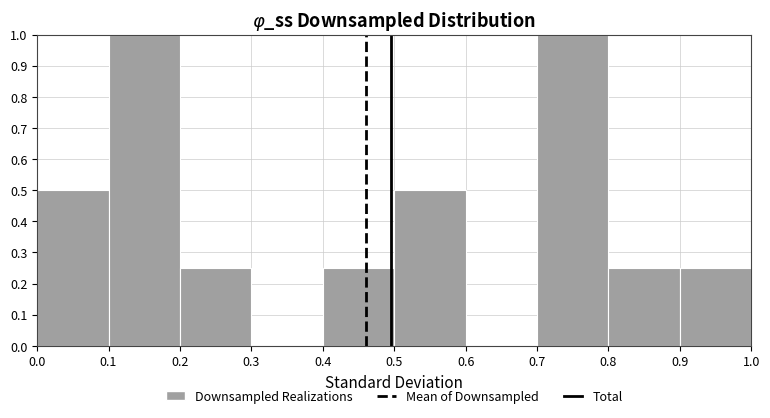

How tall is the bar that spans 0.0 to 0.1 on the x-axis? The values are not printed on the chart, so give them approximately, as read against the axis.

0.50